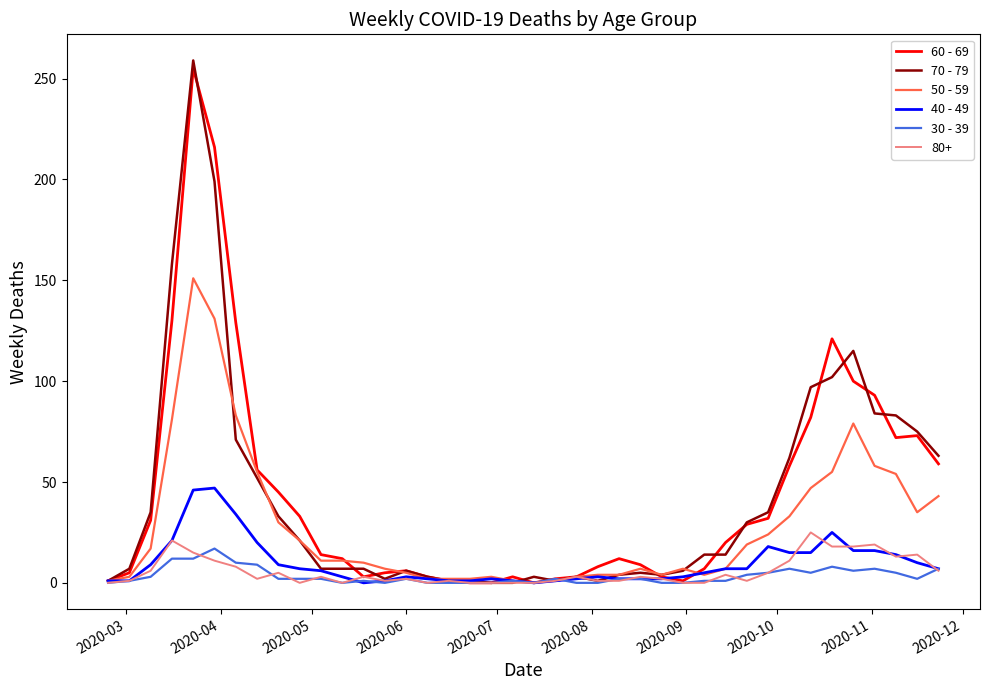

What is the maximum value shown in the chart?

259